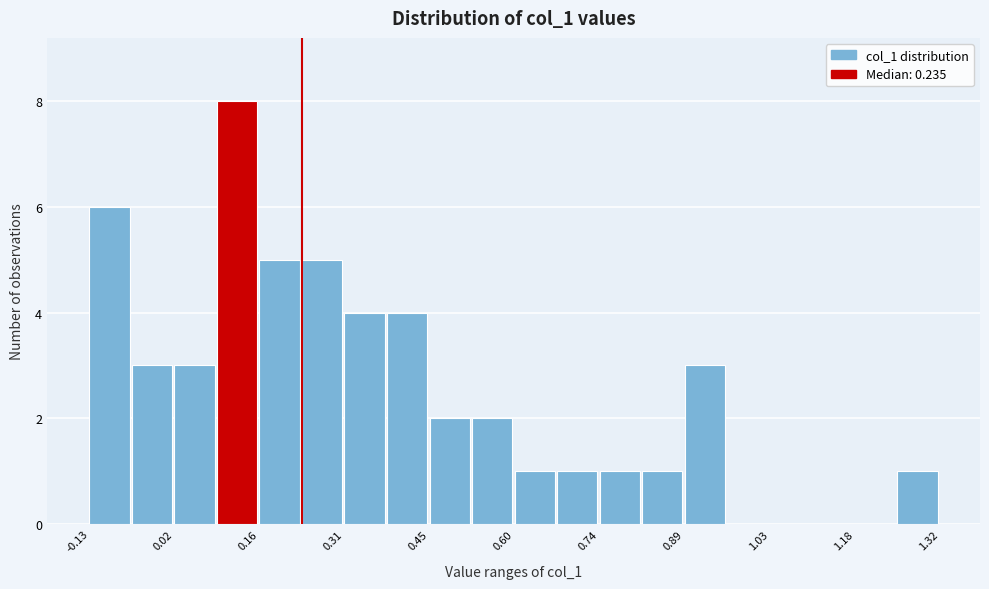

Read against the x-axis, roughly where is the centre of the tallest bar?

0.12